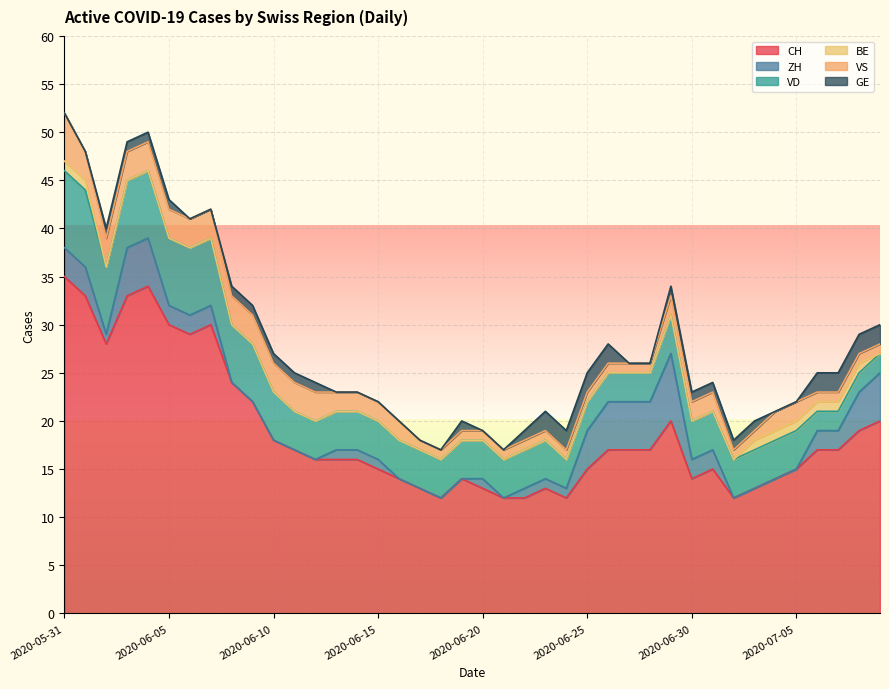

What is the sum of the VD values at 2020-07-01 and 2020-06-21?

8